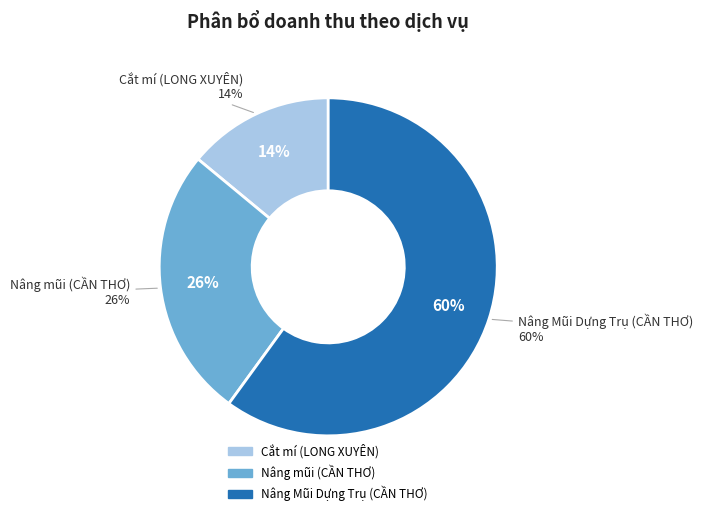

Is there a majority slice in this chart?

Yes